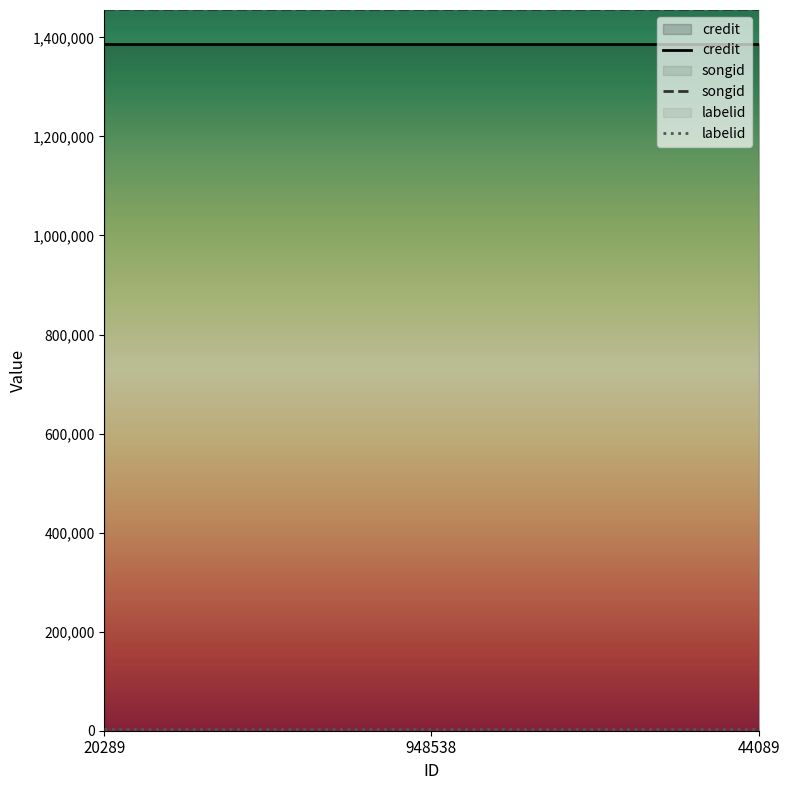

What is the difference between the highest and lowest values at 20289?

1453467